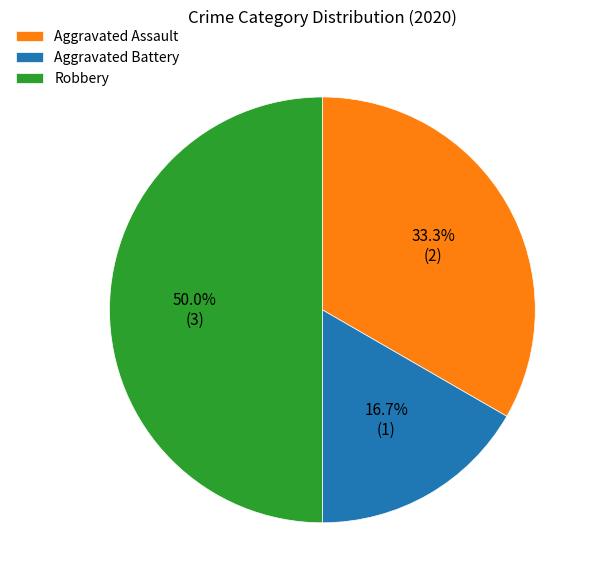

What percentage is the Robbery slice, to the nearest percent?

50%